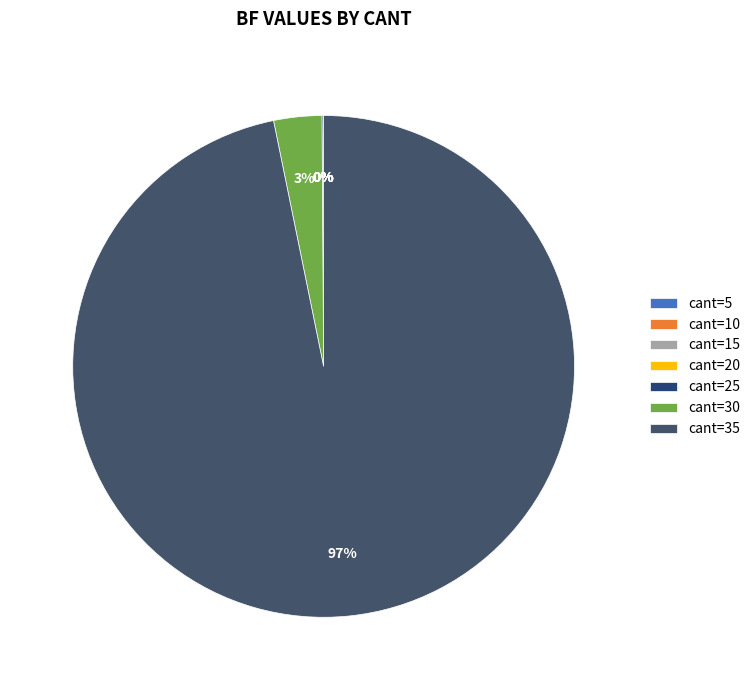

Which category accounts for the majority?

cant=35